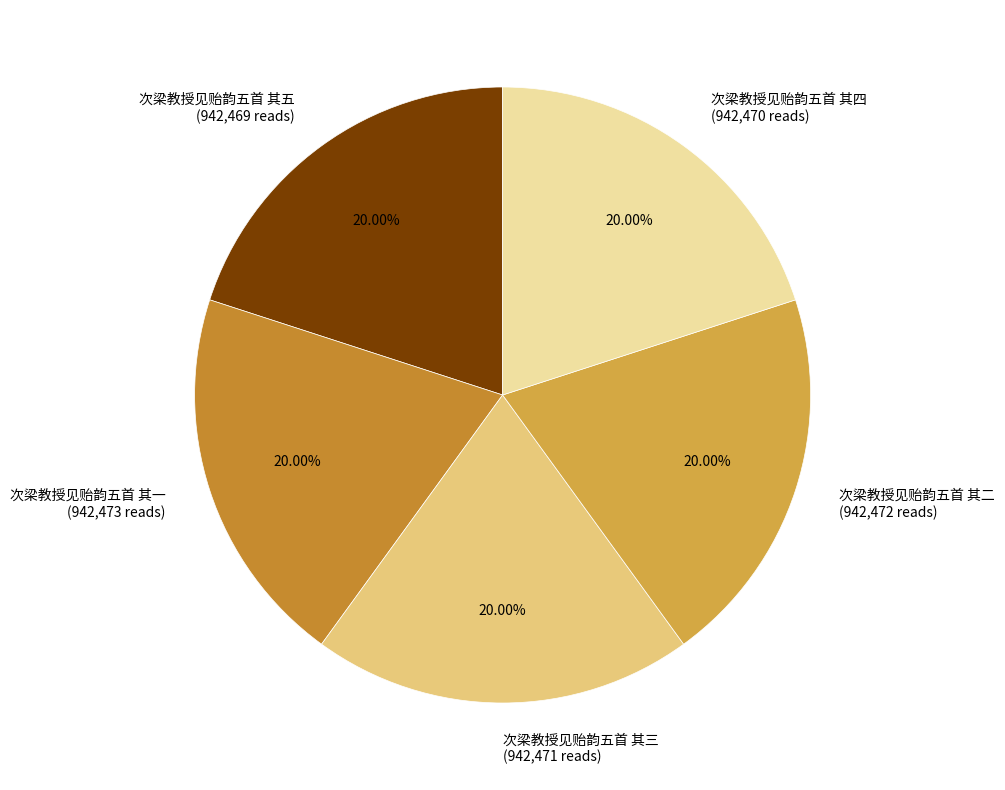

To the nearest percent, what is the combined percentage of 次梁教授见贻韵五首 其三 and 次梁教授见贻韵五首 其二?

40%